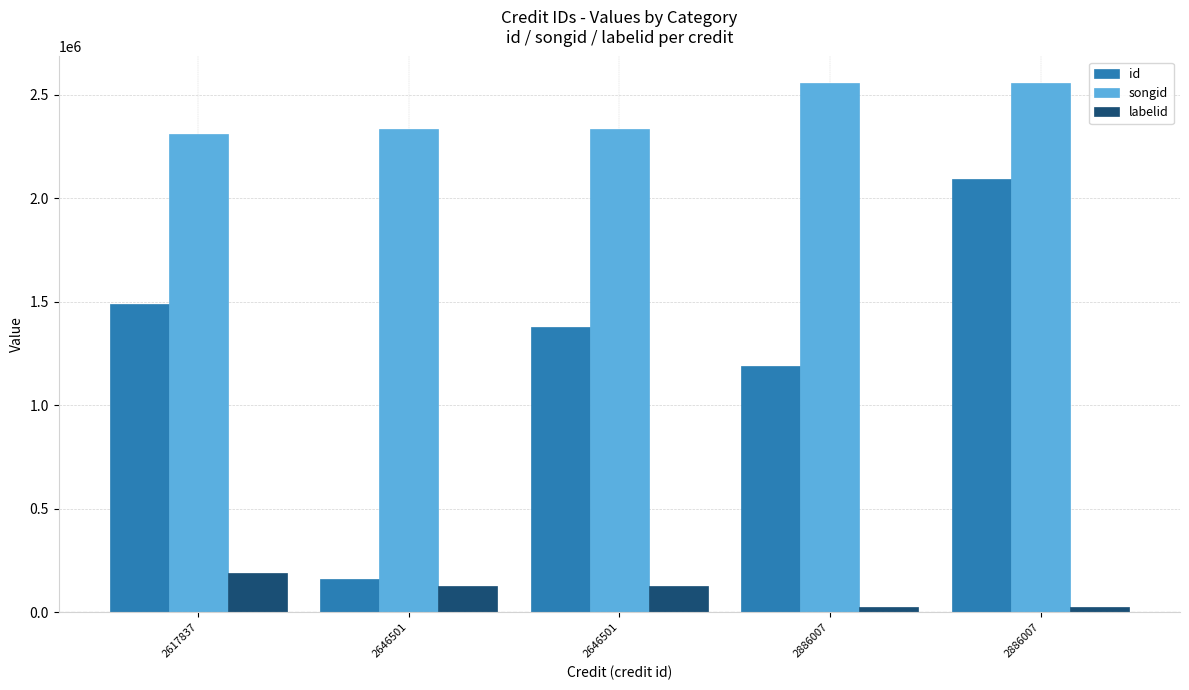

Between 2886007 and 2886007, which is larger?

2886007